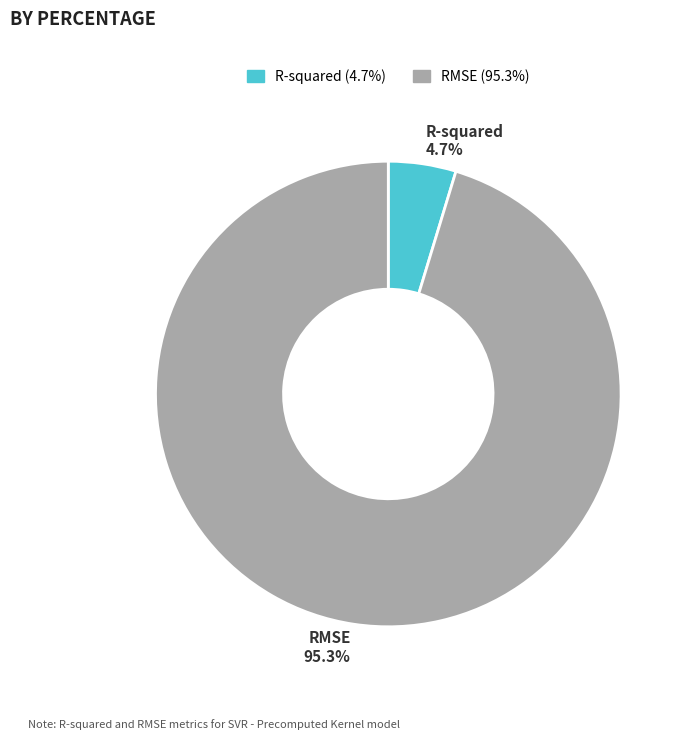

Between R-squared and RMSE, which is larger?

RMSE